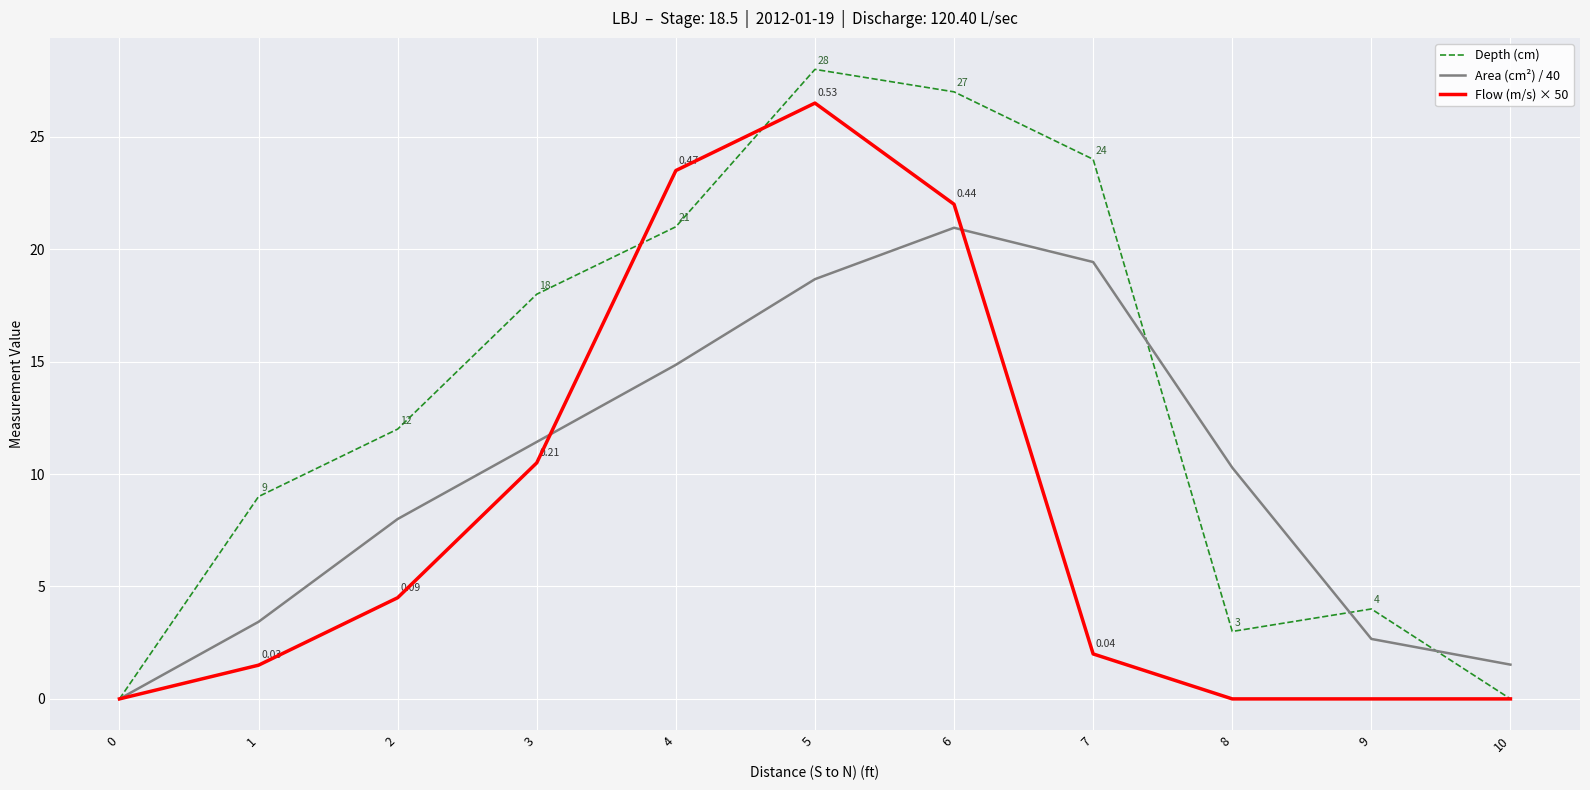

At which category is the sum across all series the highest?

5